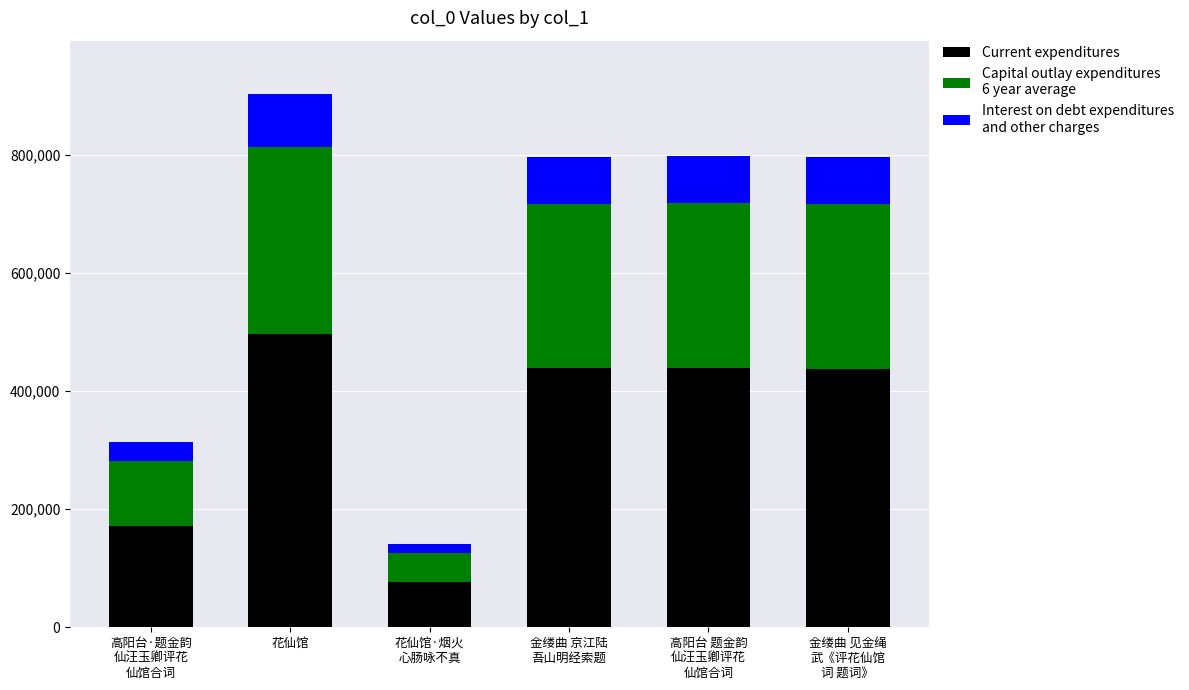

At which category is the sum across all series the highest?

花仙馆